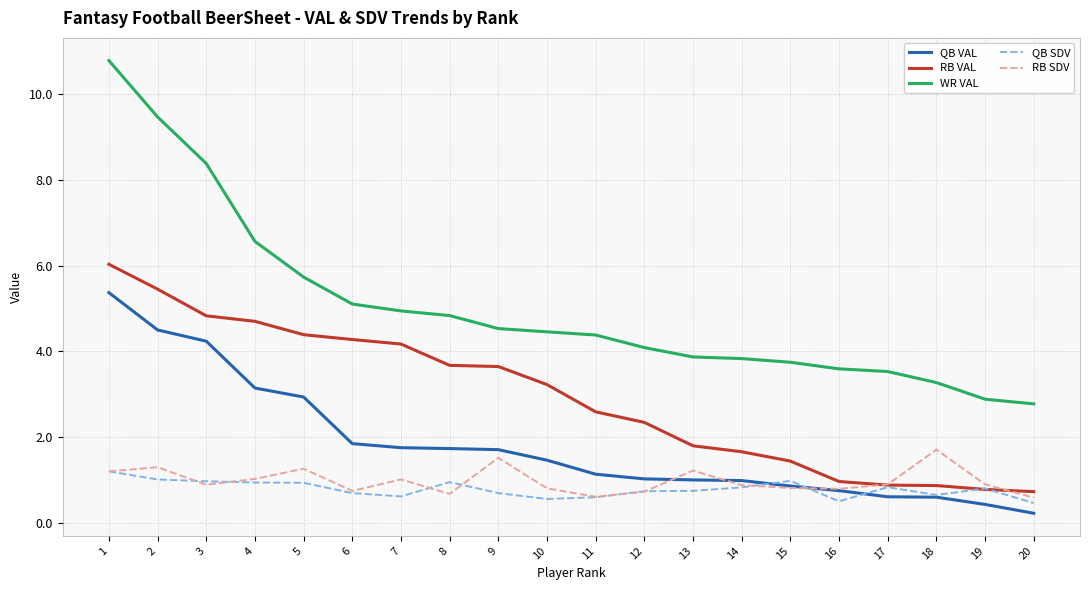

What is the maximum value shown in the chart?

10.8